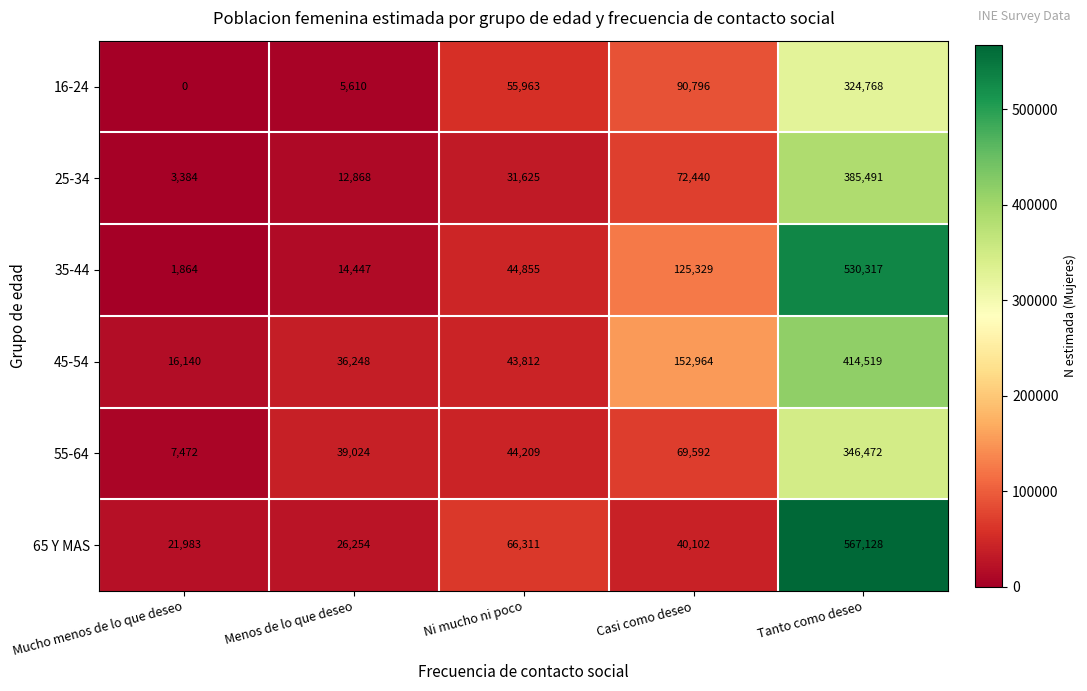

Which series has the widest spread of values?

65 Y MAS